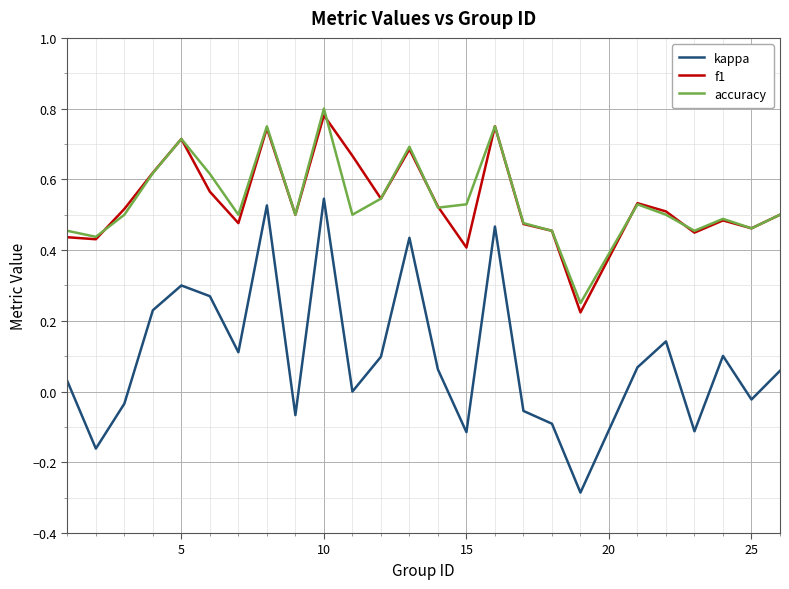

True or false: kappa and accuracy cross at least once.

False